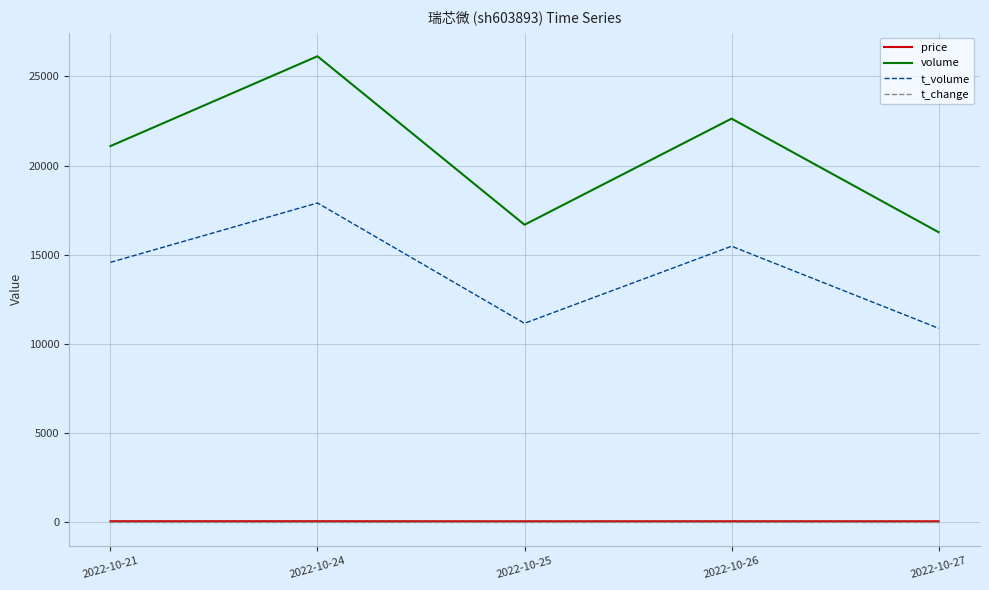

What is the total value across all series at 2022-10-21?

35736.9